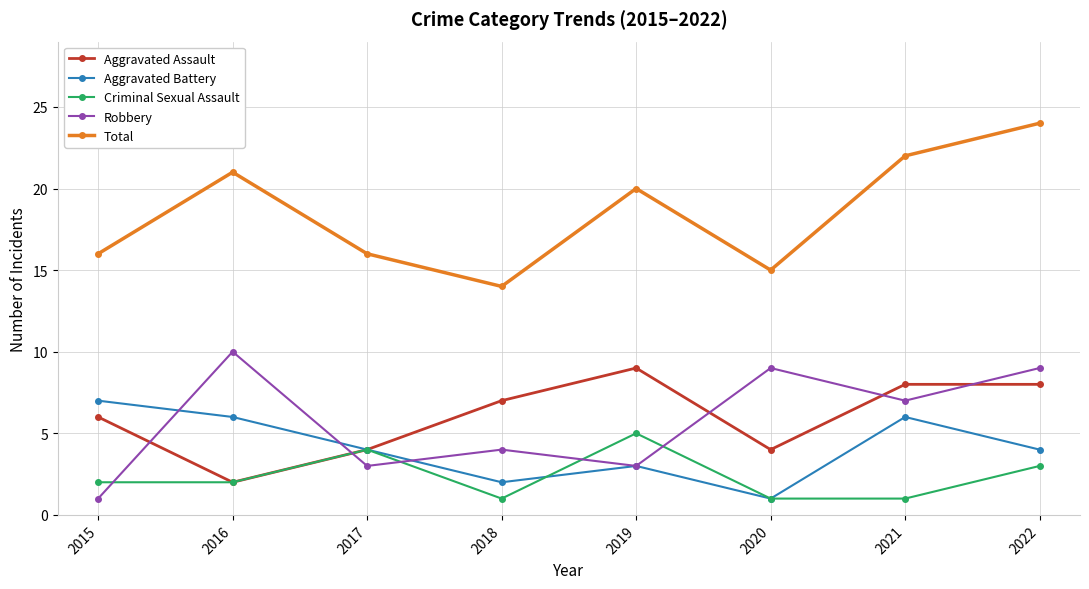

Reading left to right, what are all the values shown in this chart?

Aggravated Assault: 2015=6	2016=2	2017=4	2018=7	2019=9	2020=4	2021=8	2022=8
Aggravated Battery: 2015=7	2016=6	2017=4	2018=2	2019=3	2020=1	2021=6	2022=4
Criminal Sexual Assault: 2015=2	2016=2	2017=4	2018=1	2019=5	2020=1	2021=1	2022=3
Robbery: 2015=1	2016=10	2017=3	2018=4	2019=3	2020=9	2021=7	2022=9
Total: 2015=16	2016=21	2017=16	2018=14	2019=20	2020=15	2021=22	2022=24